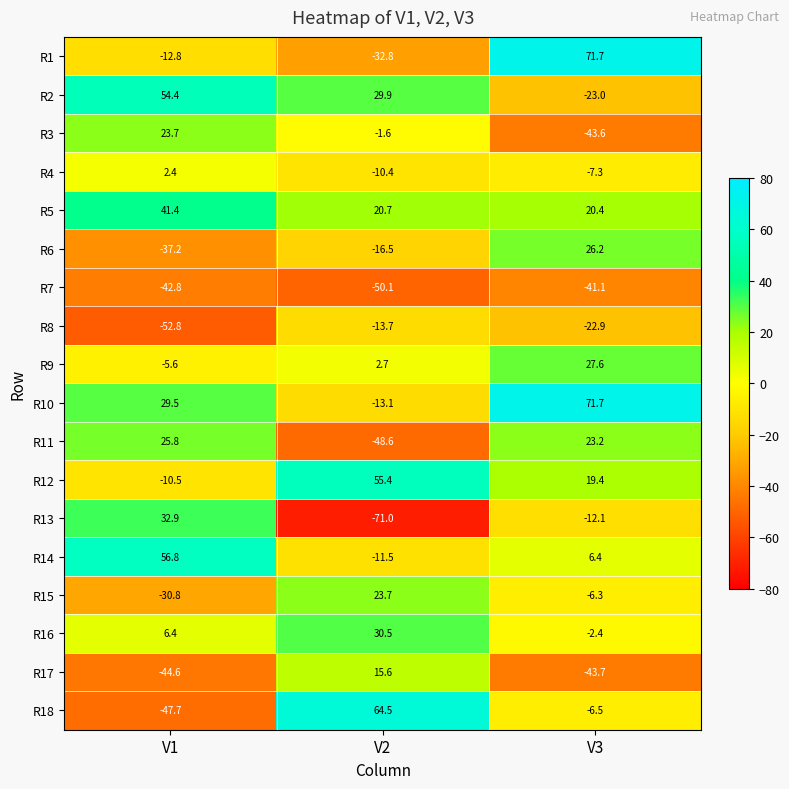

Which series has the largest total across all categories?

R10